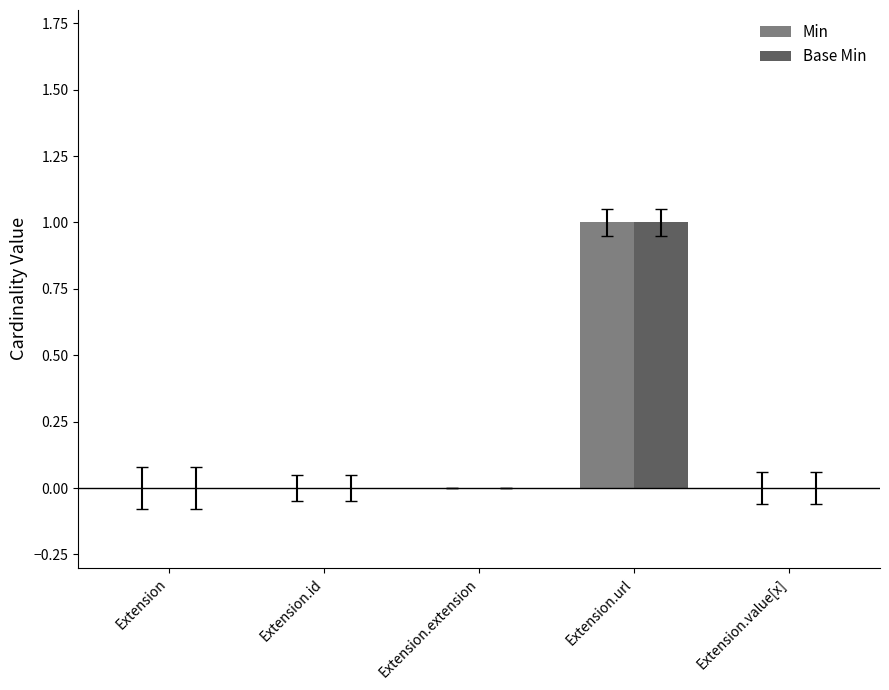

What is the maximum value shown in the chart?

1